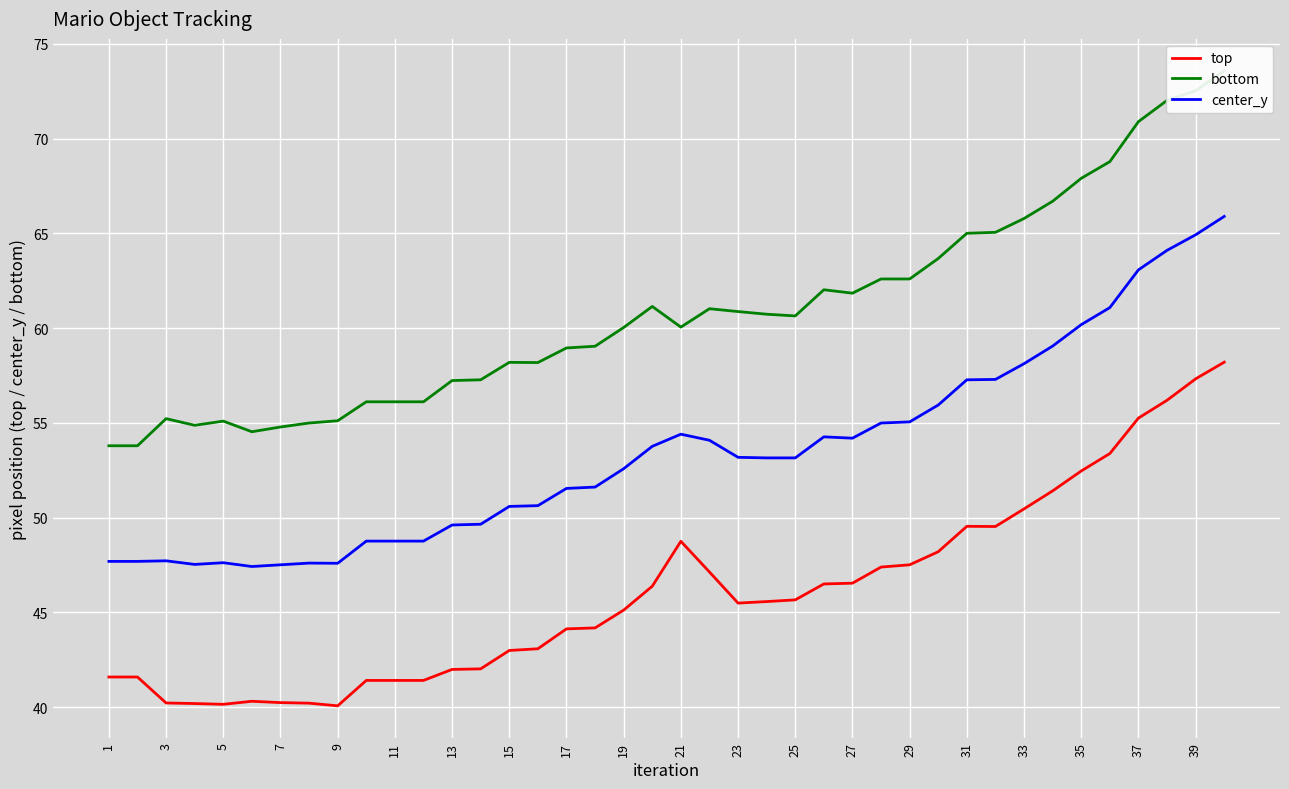

The value of top at 35 is 30.0. True or false?

False